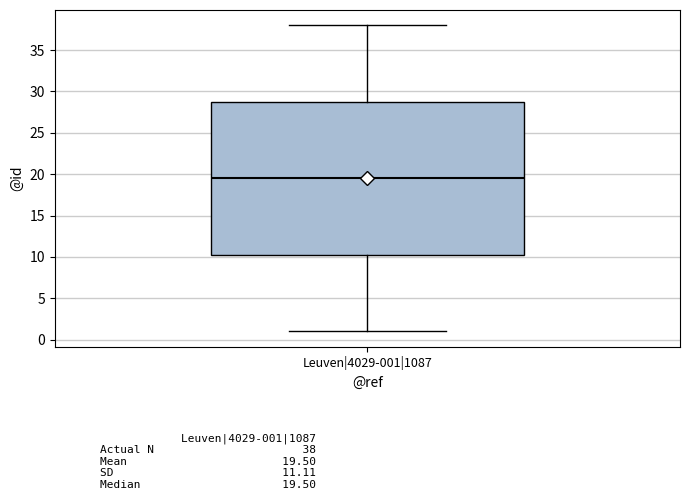

Read this box plot against the y-axis: the position of the median line, the range covered by the box, and the ends of both whiskers. The values are not printed on the chart, so give them approximately, as read against the axis.

median 19.5, box 10.5 to 29.0, whiskers 1.0 to 38.0